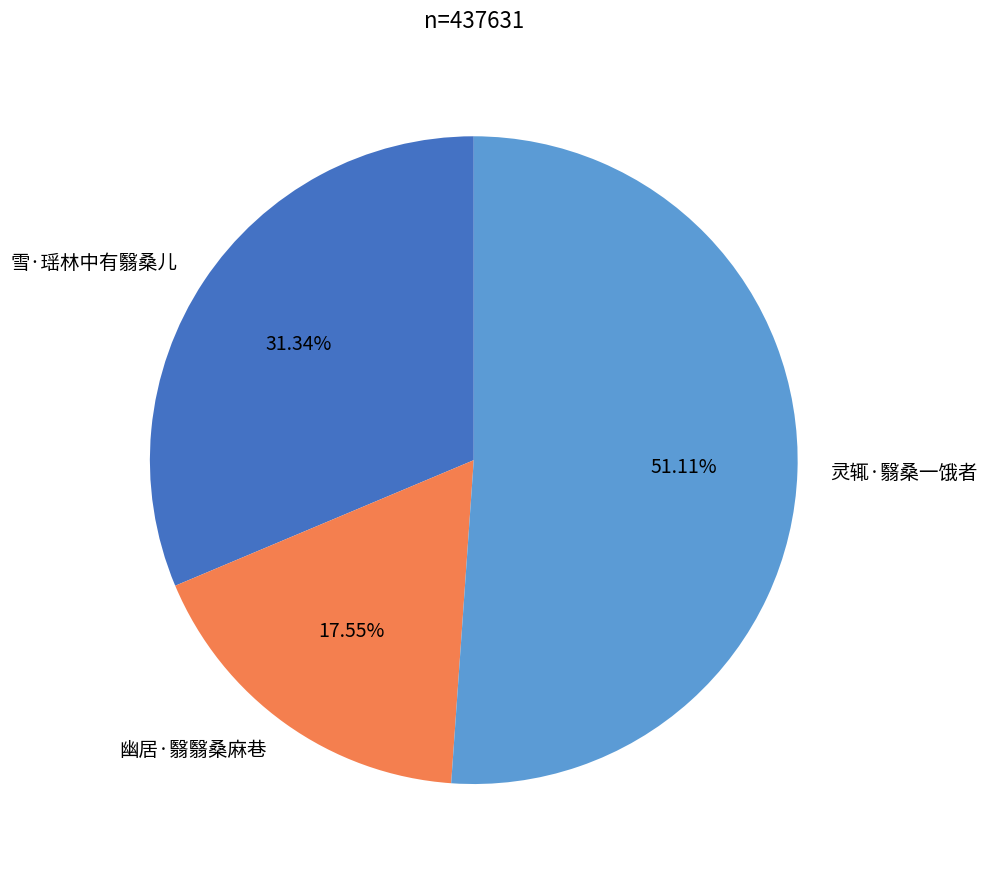

True or false: 灵辄·翳桑一饿者 accounts for 51% of the total.

True